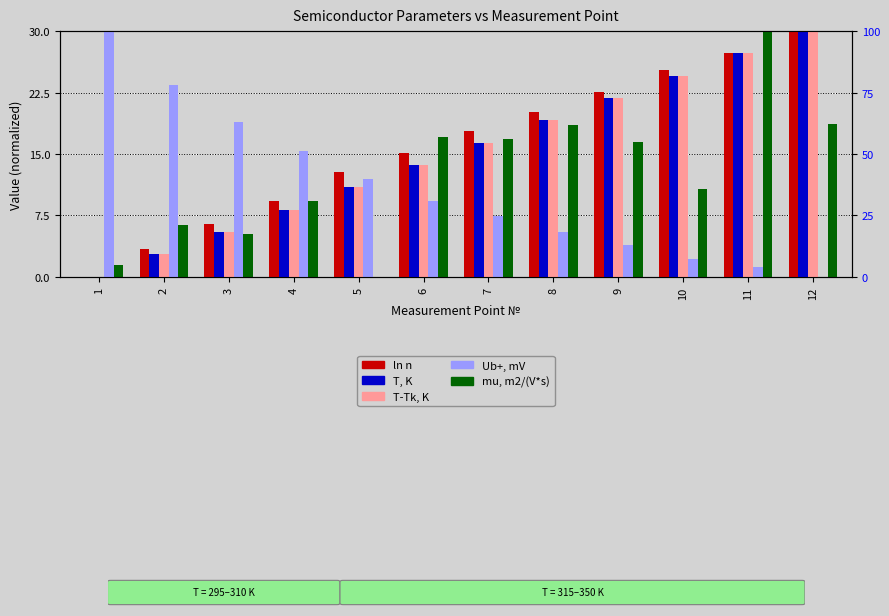

At which category is the sum across all series the highest?

11